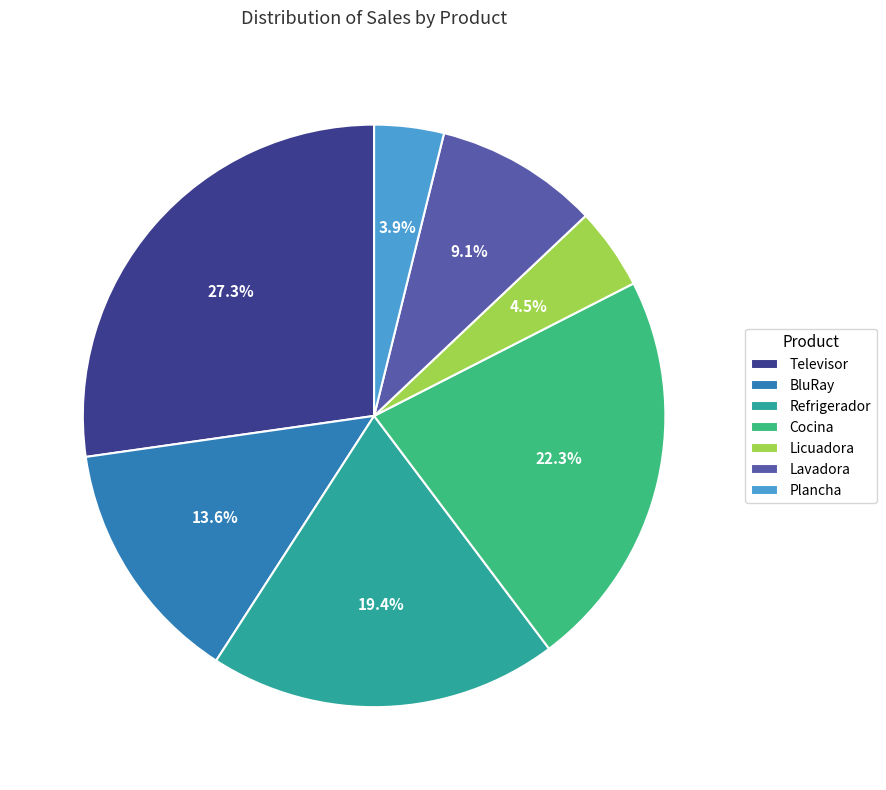

How many slices are in this pie chart?

7